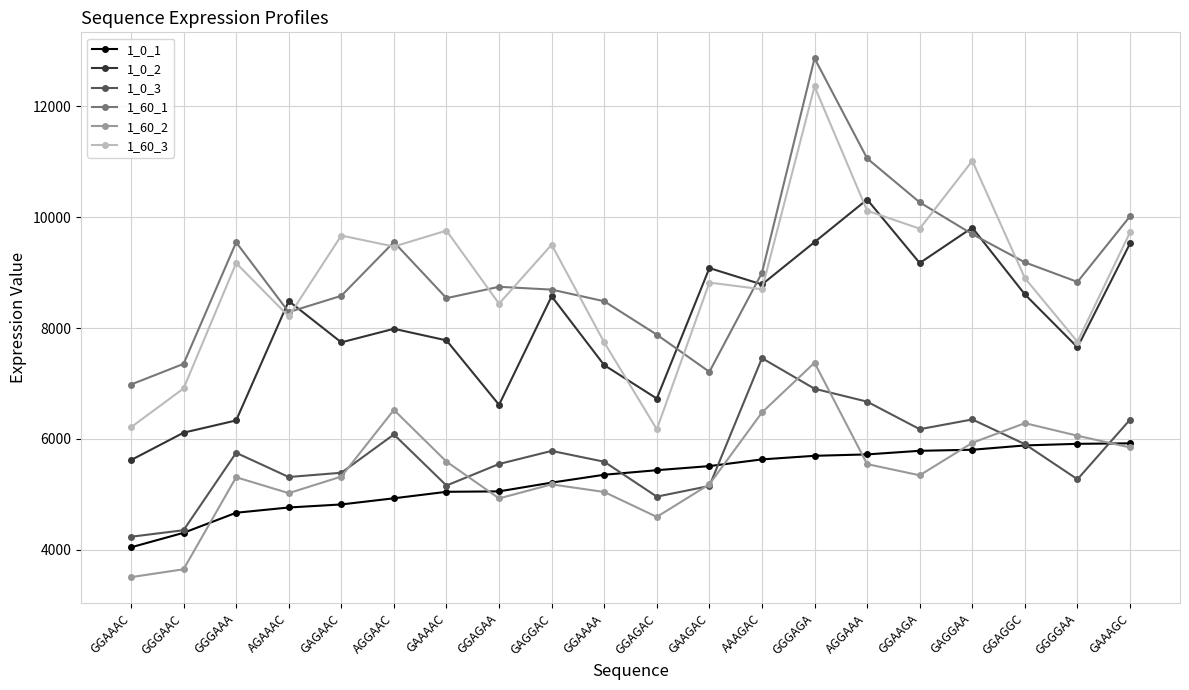

Is it true that 1_0_2 equals 11133 at AGAAAC?

False